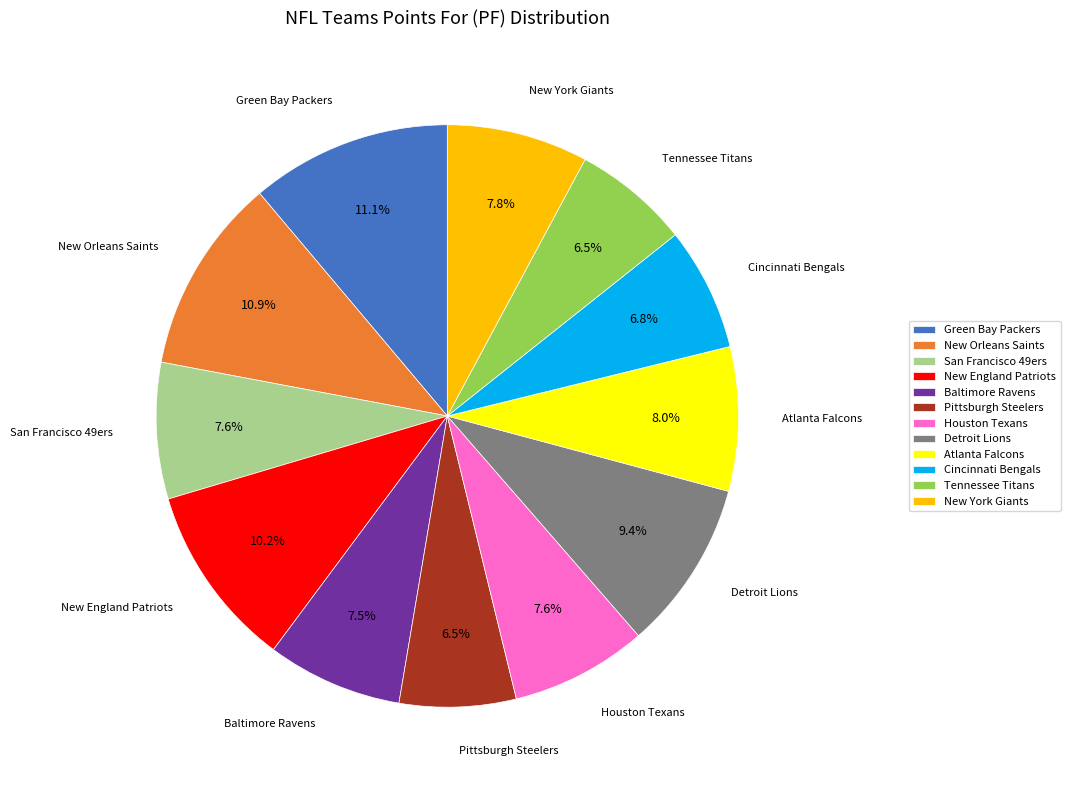

Does Green Bay Packers represent more than half of the total?

No